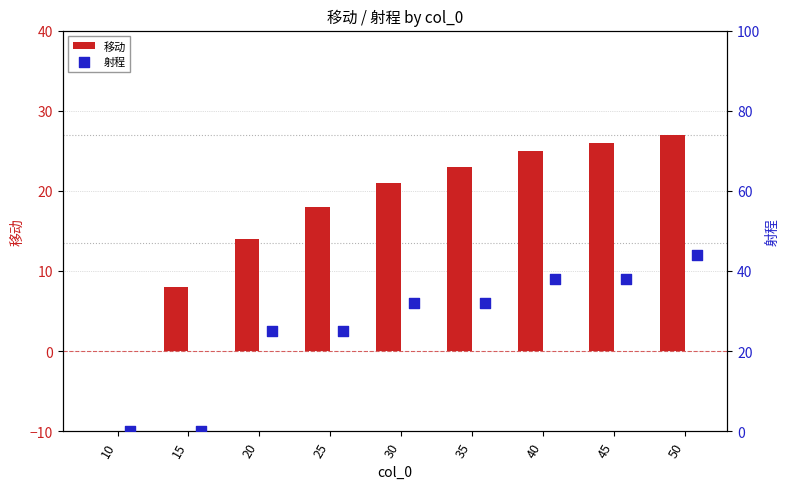

Which series has the widest spread of Y values?

射程